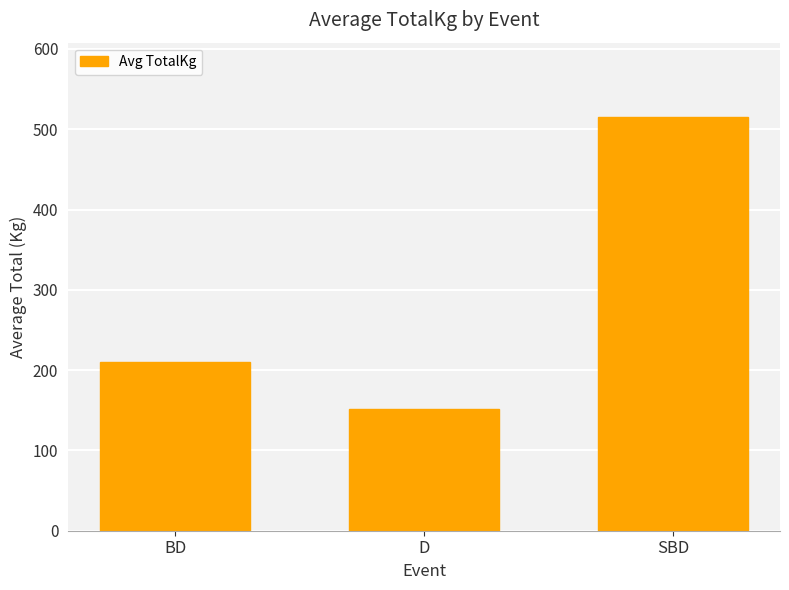

True or false: the data shows 210.5 at BD.

True